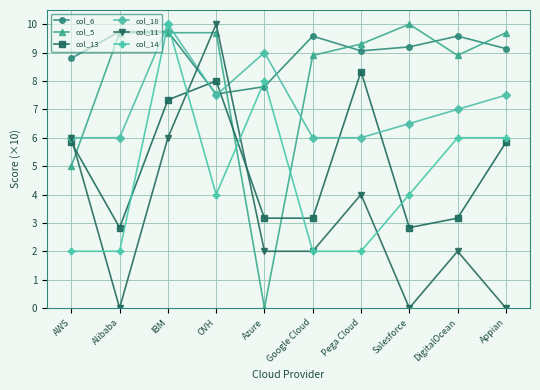

At which category does col_13 reach its first local peak?

OVH